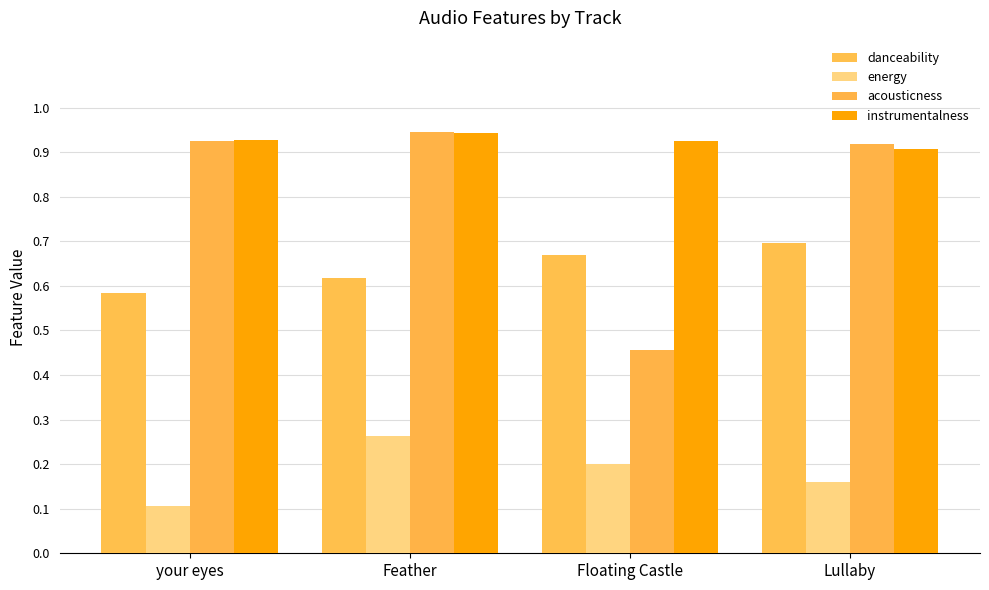

Rank the categories by danceability value from lowest to highest.

your eyes, Feather, Floating Castle, Lullaby